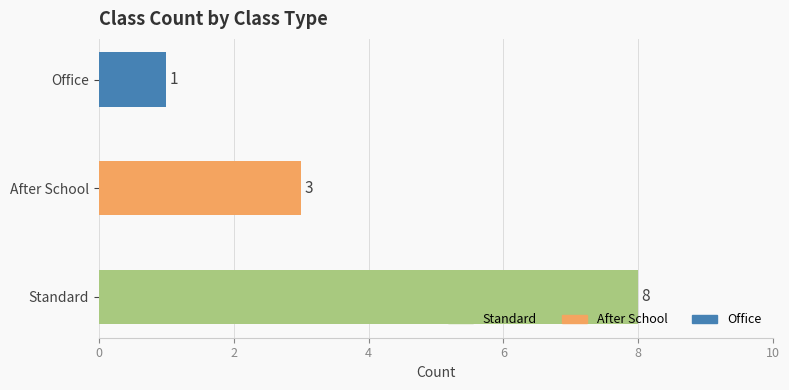

List the labels in order of value, smallest first.

Office, After School, Standard